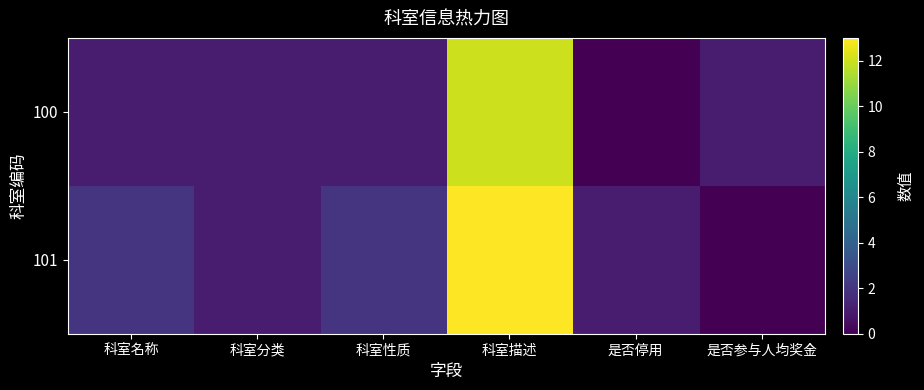

Reading left to right, transcribe all the data shown in this chart.

100: 科室名称=1	科室分类=1	科室性质=1	科室描述=12	是否停用=0	是否参与人均奖金=1
101: 科室名称=2	科室分类=1	科室性质=2	科室描述=13	是否停用=1	是否参与人均奖金=0